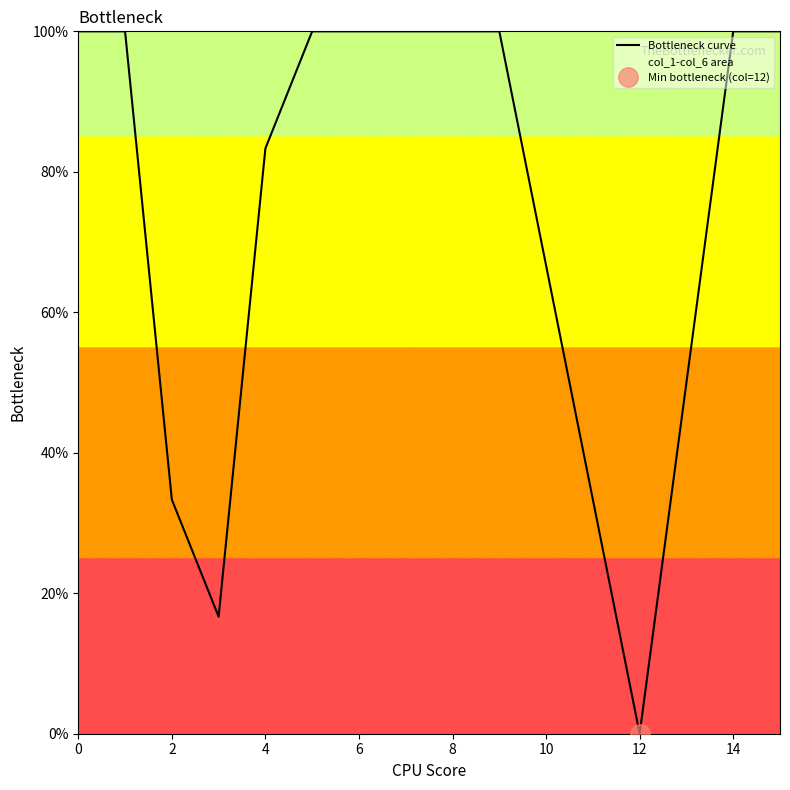

Which has a higher value, 9 or 0?

9